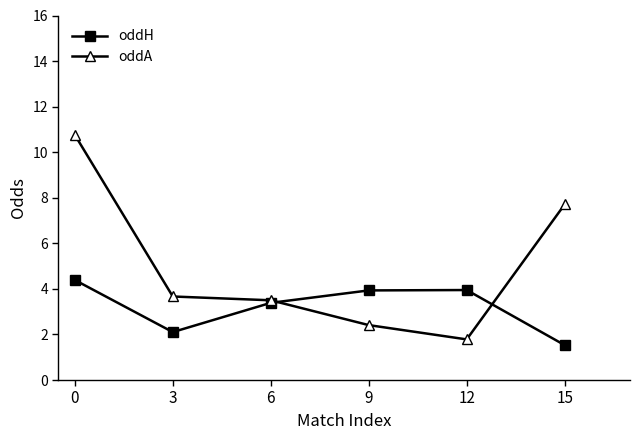

Where is the first local minimum for oddH?

3